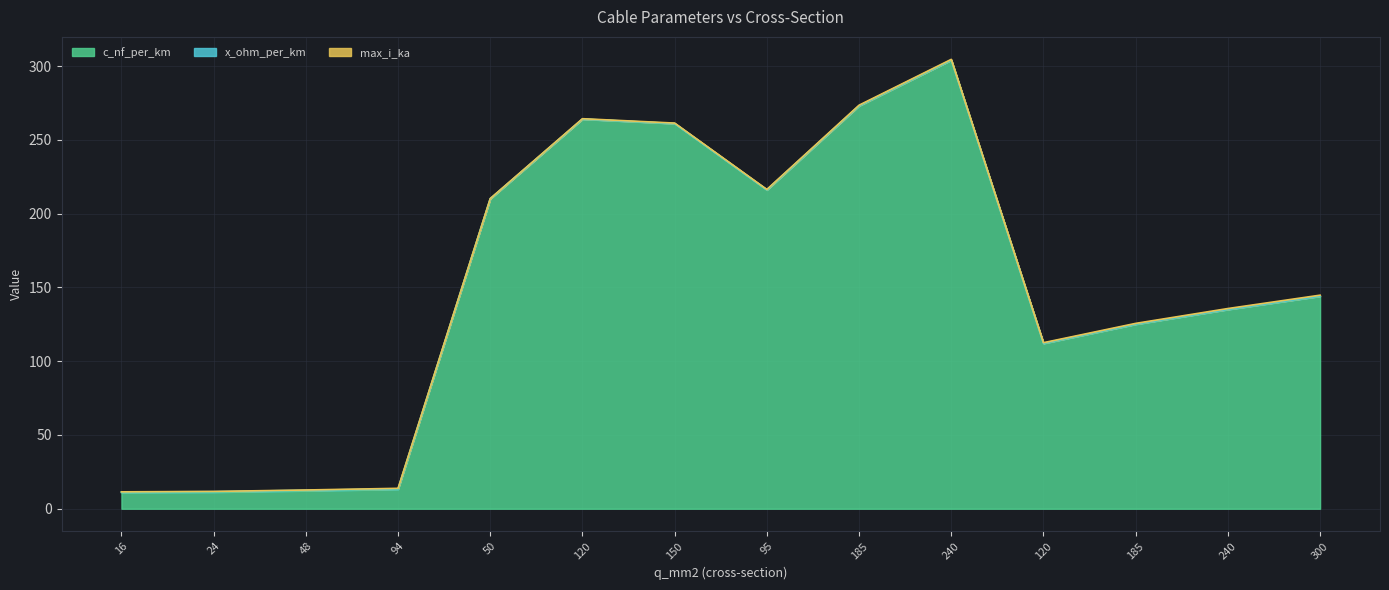

True or false: x_ohm_per_km has a value of 0.3 at 16.

True